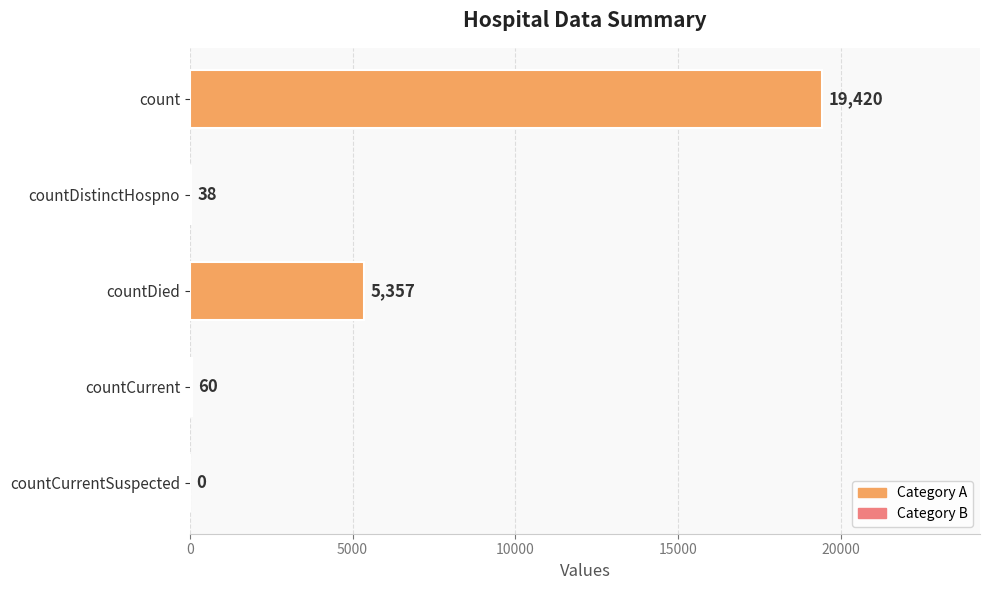

Which has a higher value, countCurrentSuspected or countDied?

countDied